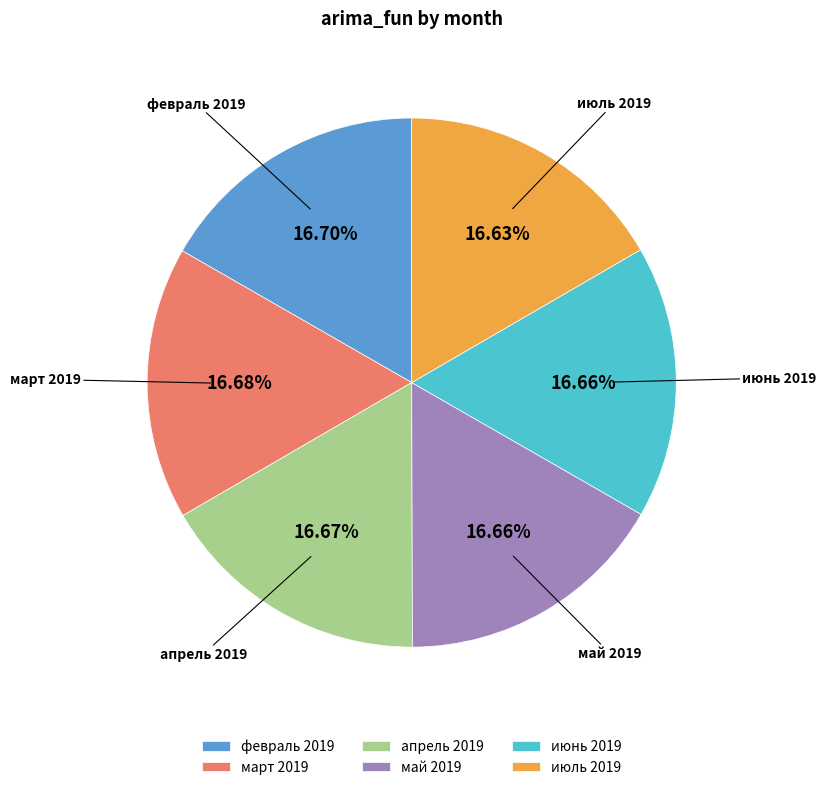

To the nearest percent, what is the average slice percentage?

17%